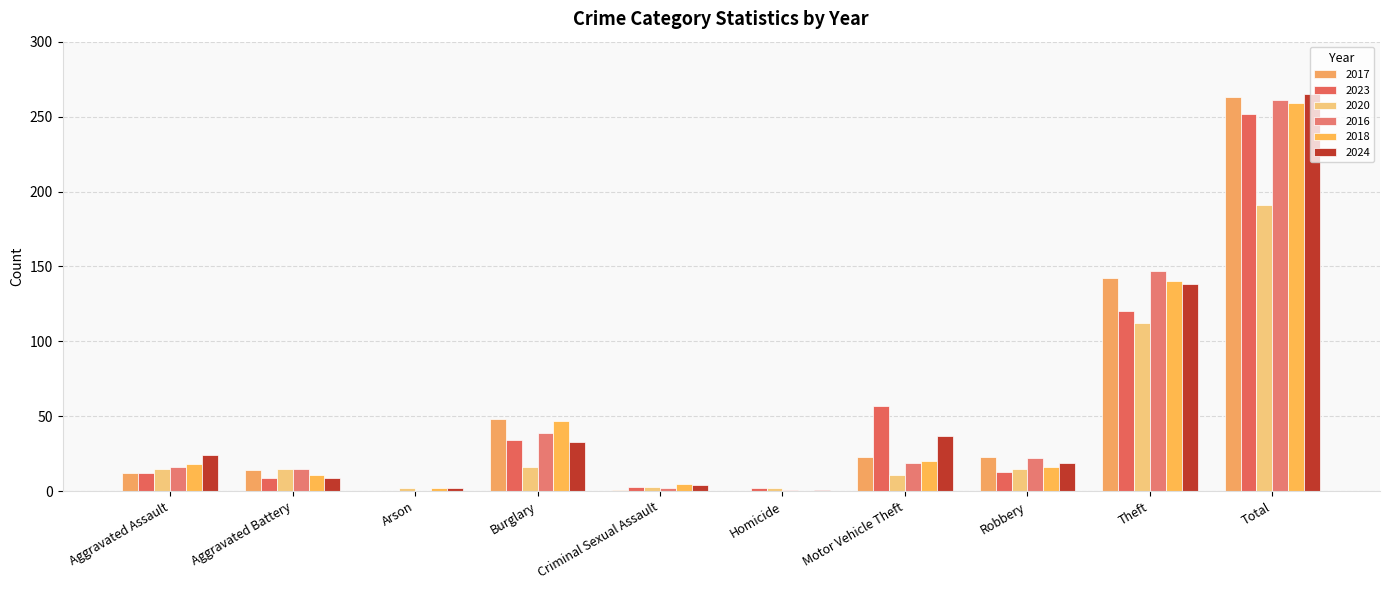

Which series changed the most between Aggravated Assault and Total?

2017